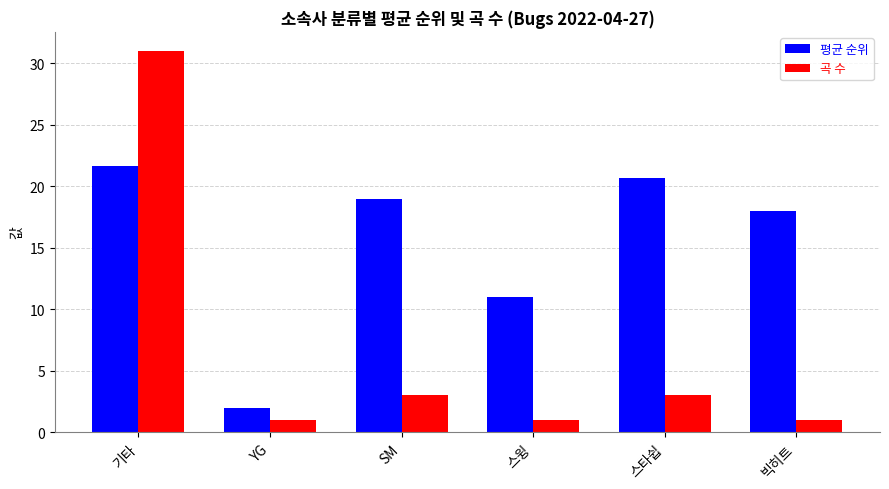

What is the difference between the 곡 수 values at SM and 기타?

28.0